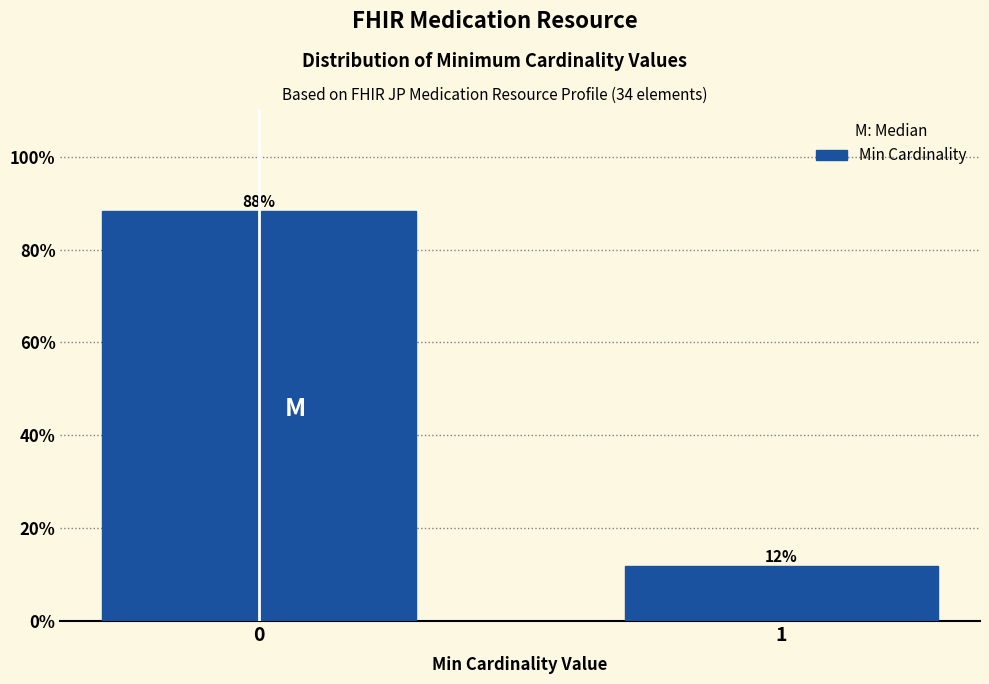

What is the average value?

50.0